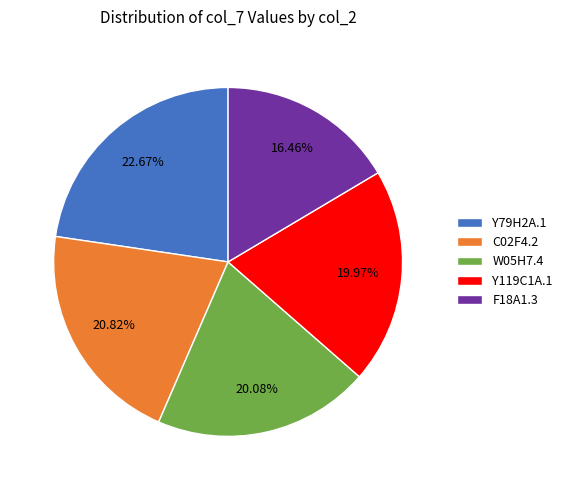

Do W05H7.4 and F18A1.3 together represent more than half of the pie?

No